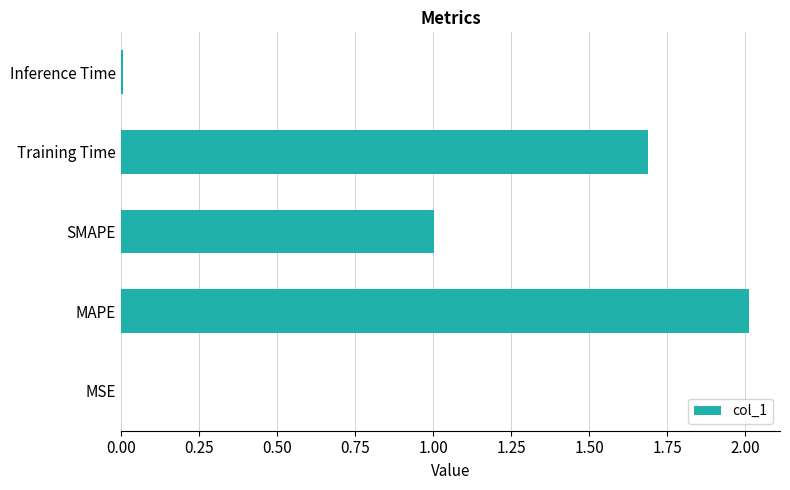

The value at SMAPE is 1.0. True or false?

True